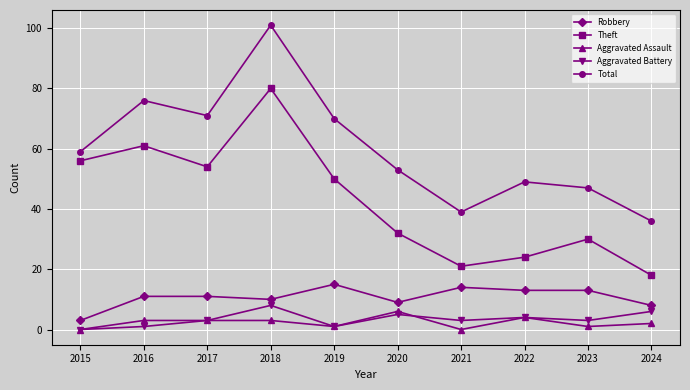

True or false: Robbery and Theft intersect in this chart.

False